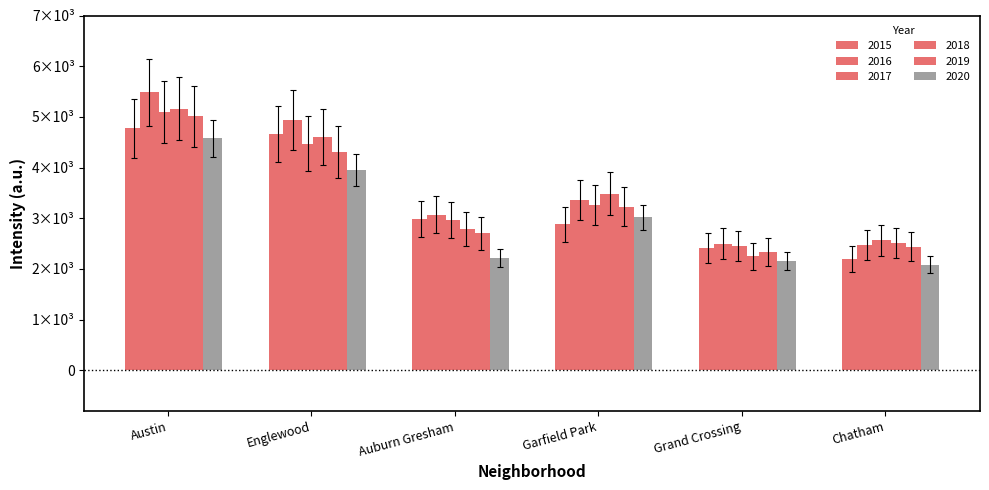

Which has a higher value, Chatham or Garfield Park?

Garfield Park